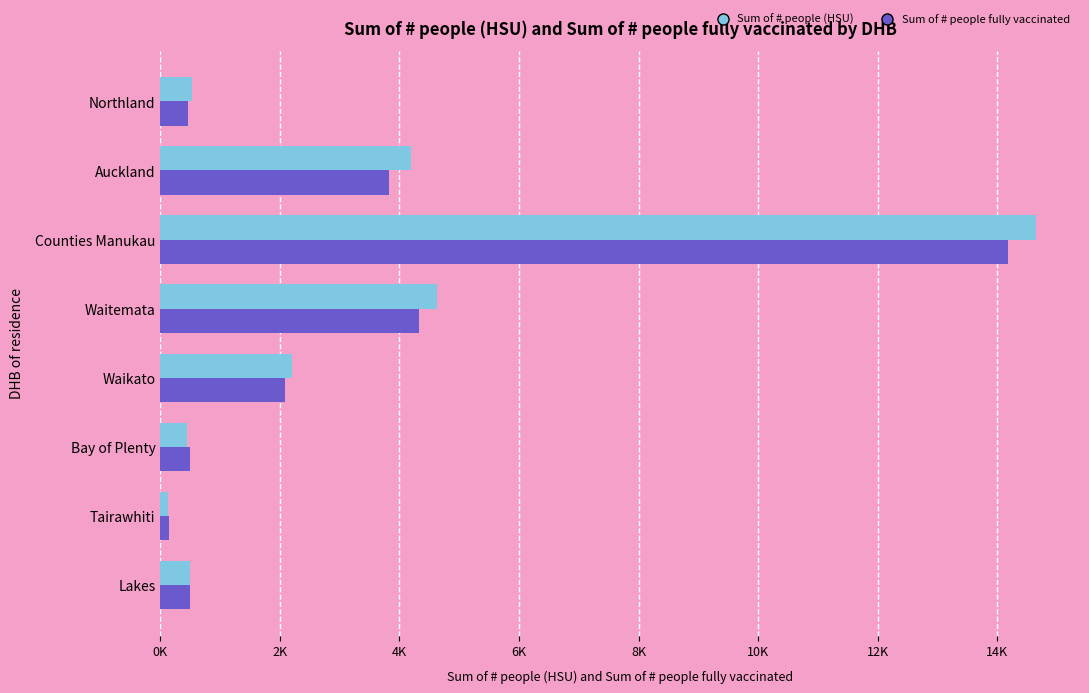

What are all the series names shown in the legend?

Sum of # people (HSU), Sum of # people fully vaccinated